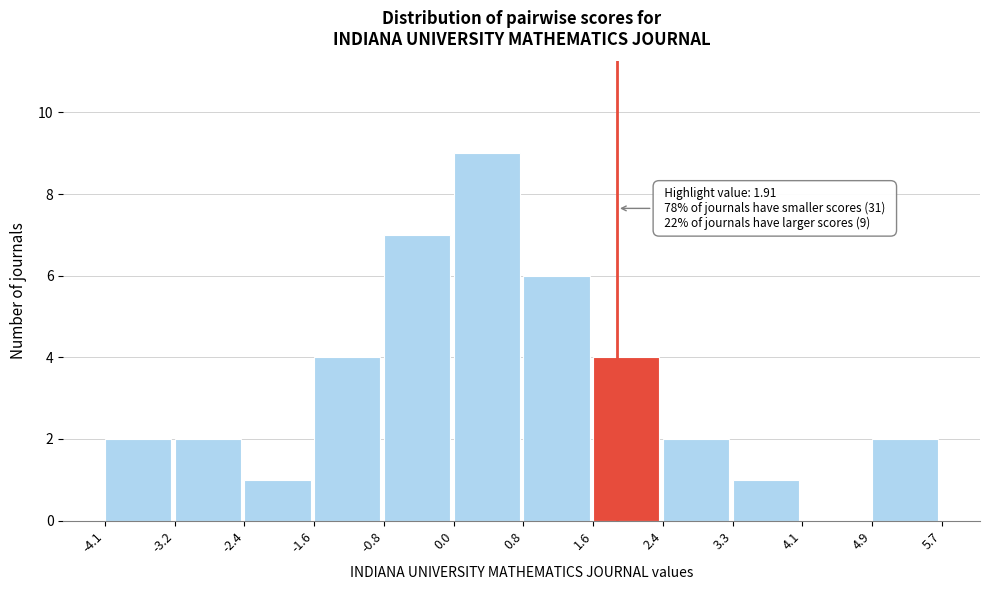

Over which range of the x-axis is the bar tallest?

0.0 to 0.8